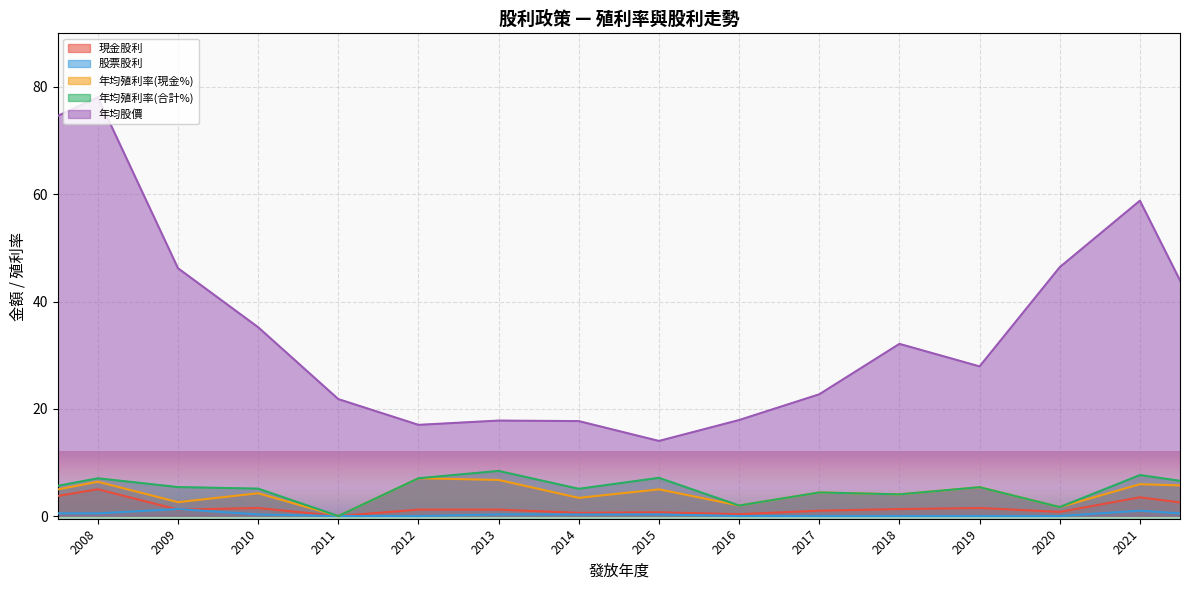

What is the difference between the highest and lowest values at 2021?

57.8